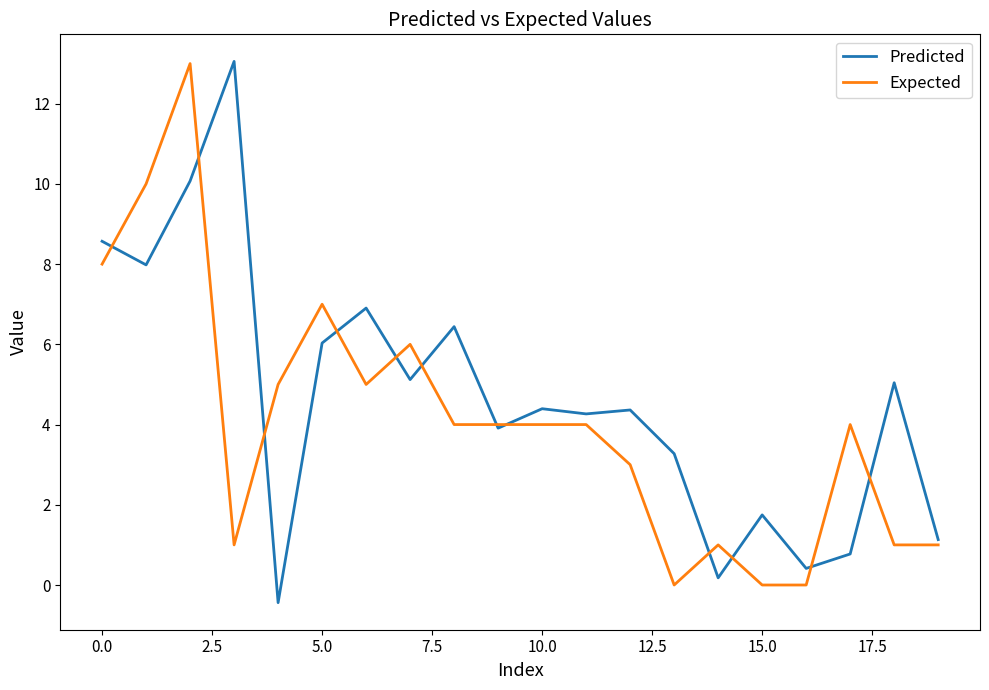

What is the minimum value shown in the chart?

-0.4